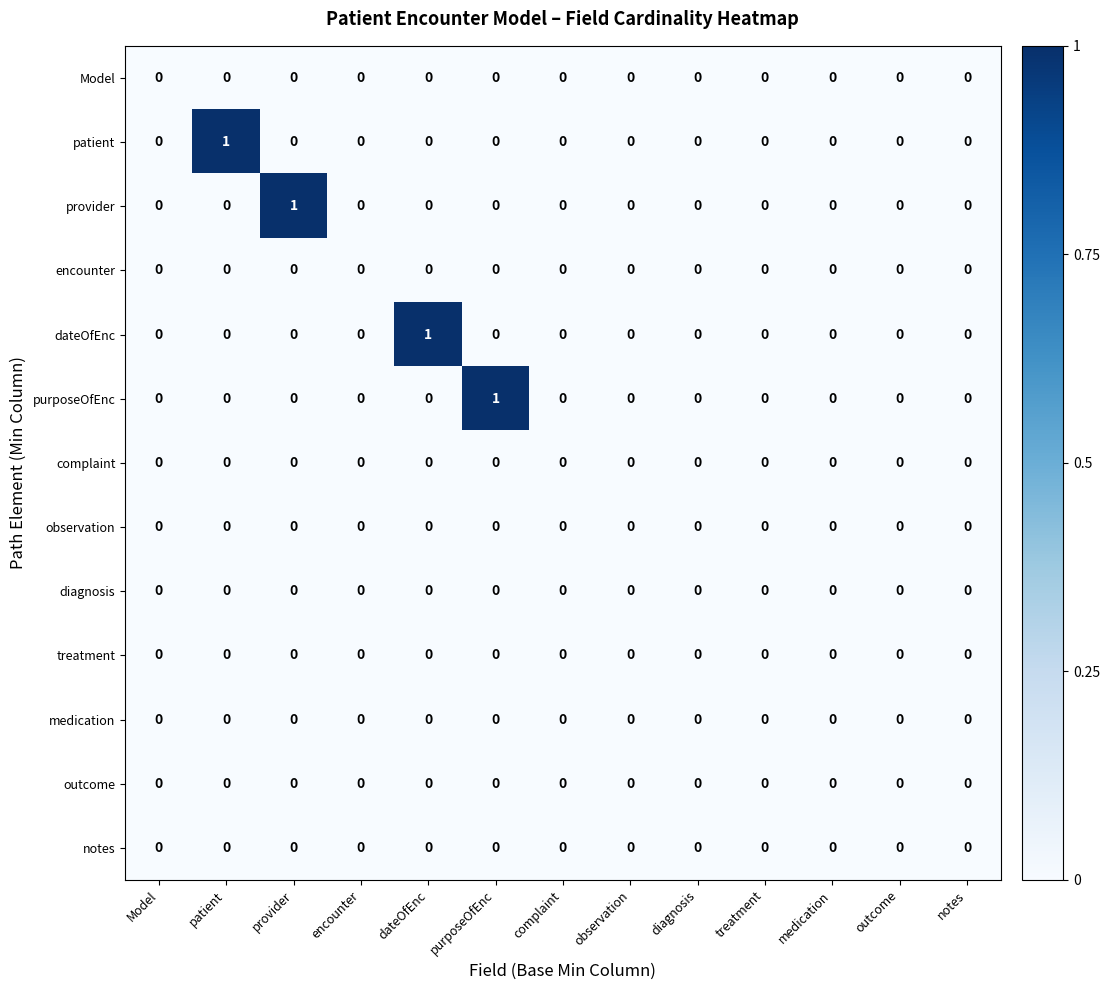

True or false: treatment has a value of 0 at Model.

True